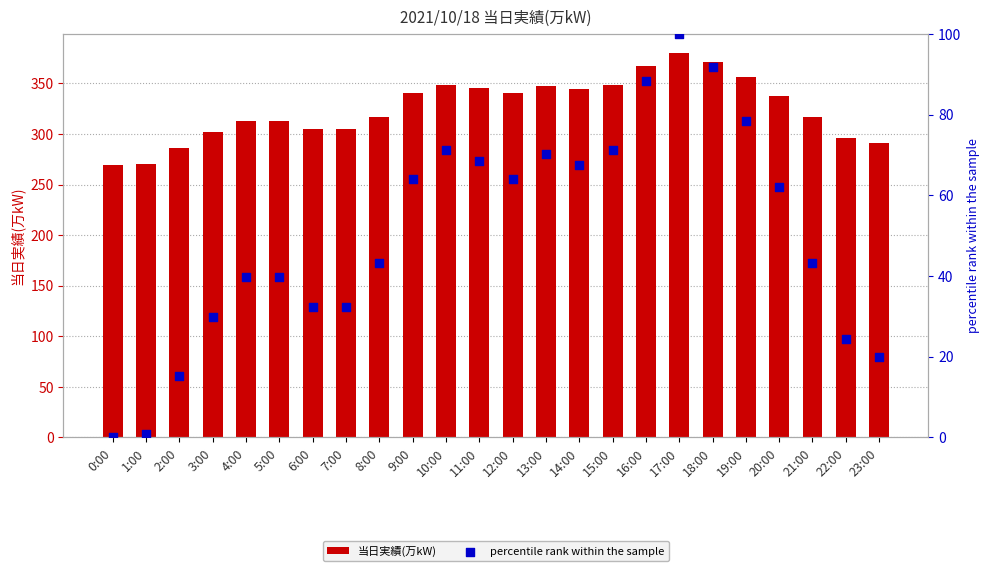

What is the total value across all series at 6:00?

337.4